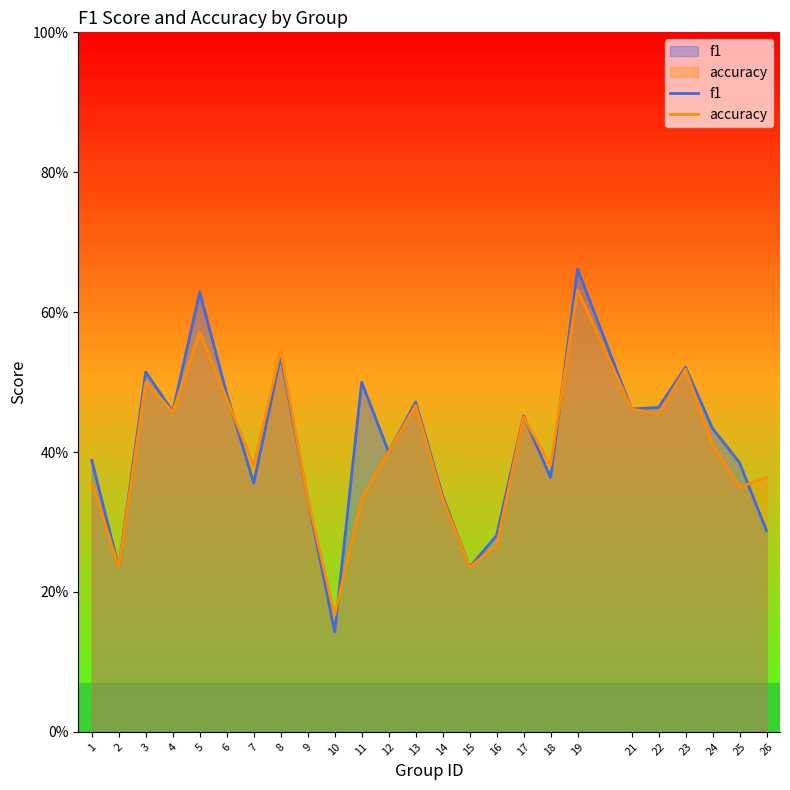

At which category is the sum across all series the highest?

19